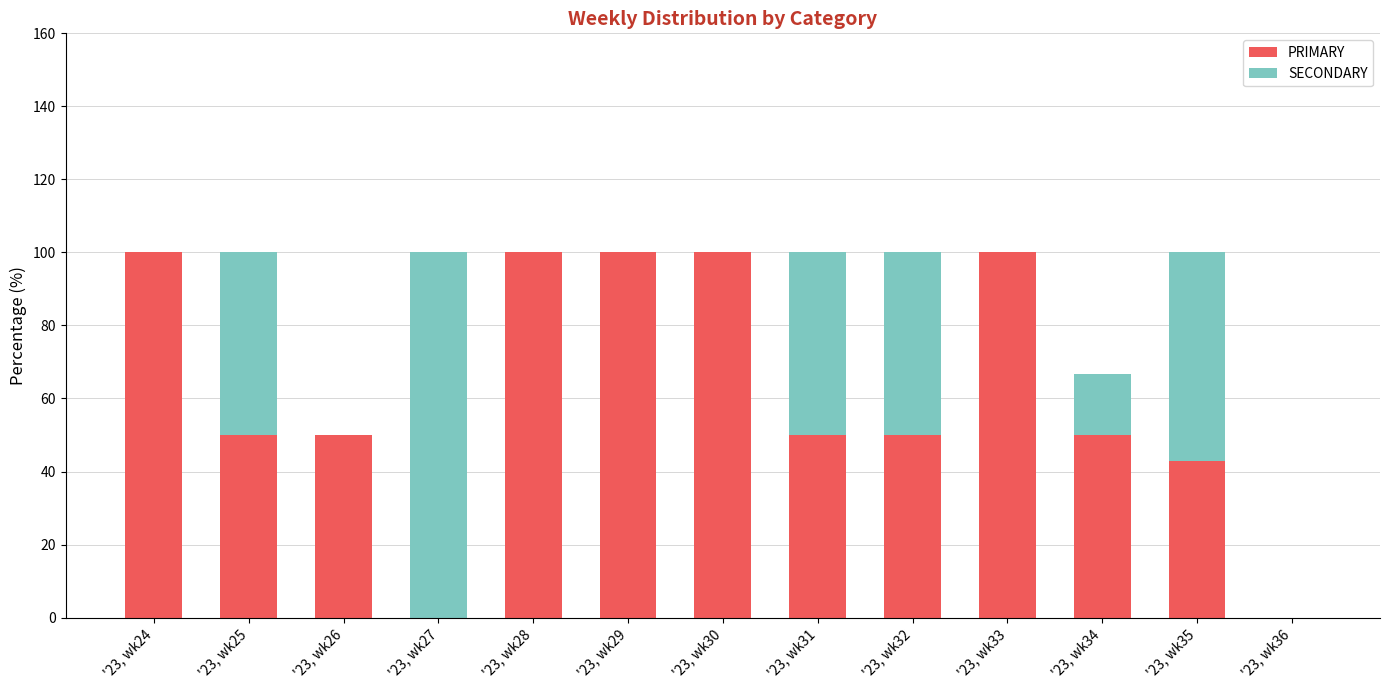

What is the sum of the PRIMARY values at '23, wk29 and '23, wk25?

150.0